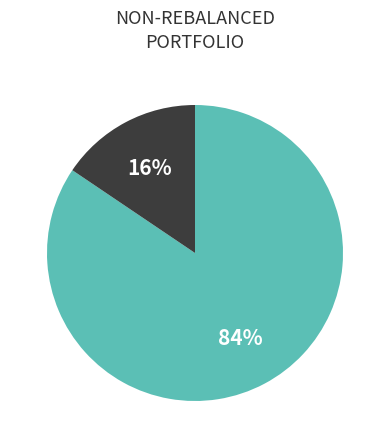

Is there a majority slice in this chart?

Yes